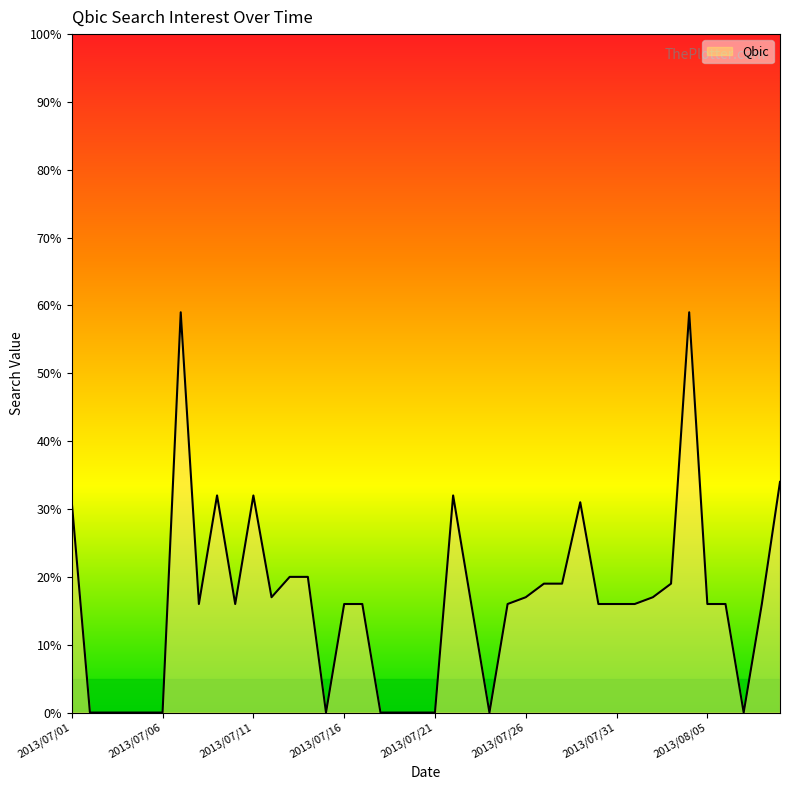

Reading left to right, list all the values displayed in this chart.

31	0	0	0	0	0	59	16	32	16	32	17	20	20	0	16	16	0	0	0	0	32	16	0	16	17	19	19	31	16	16	16	17	19	59	16	16	0	16	34